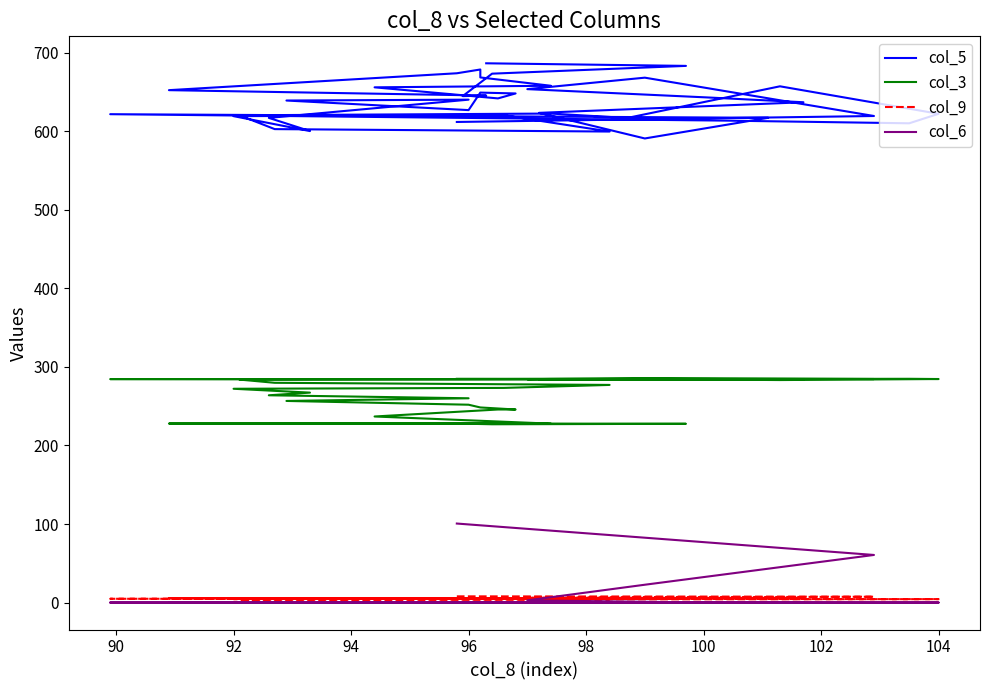

At which category does col_3 reach its first local valley?

90